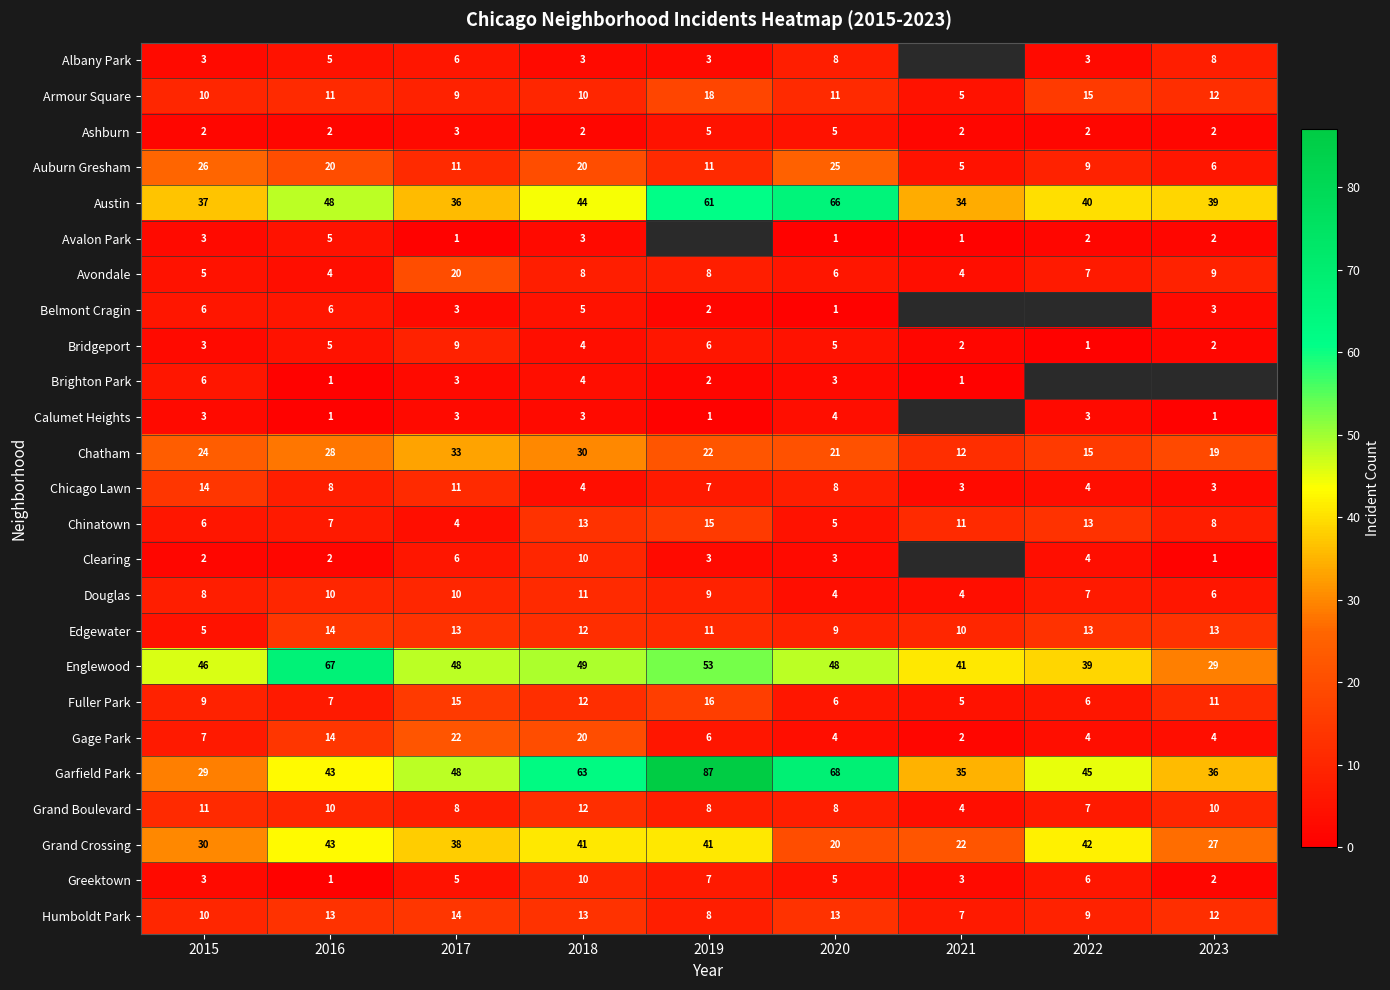

What is the spread (max minus min) of values at 2016?

66